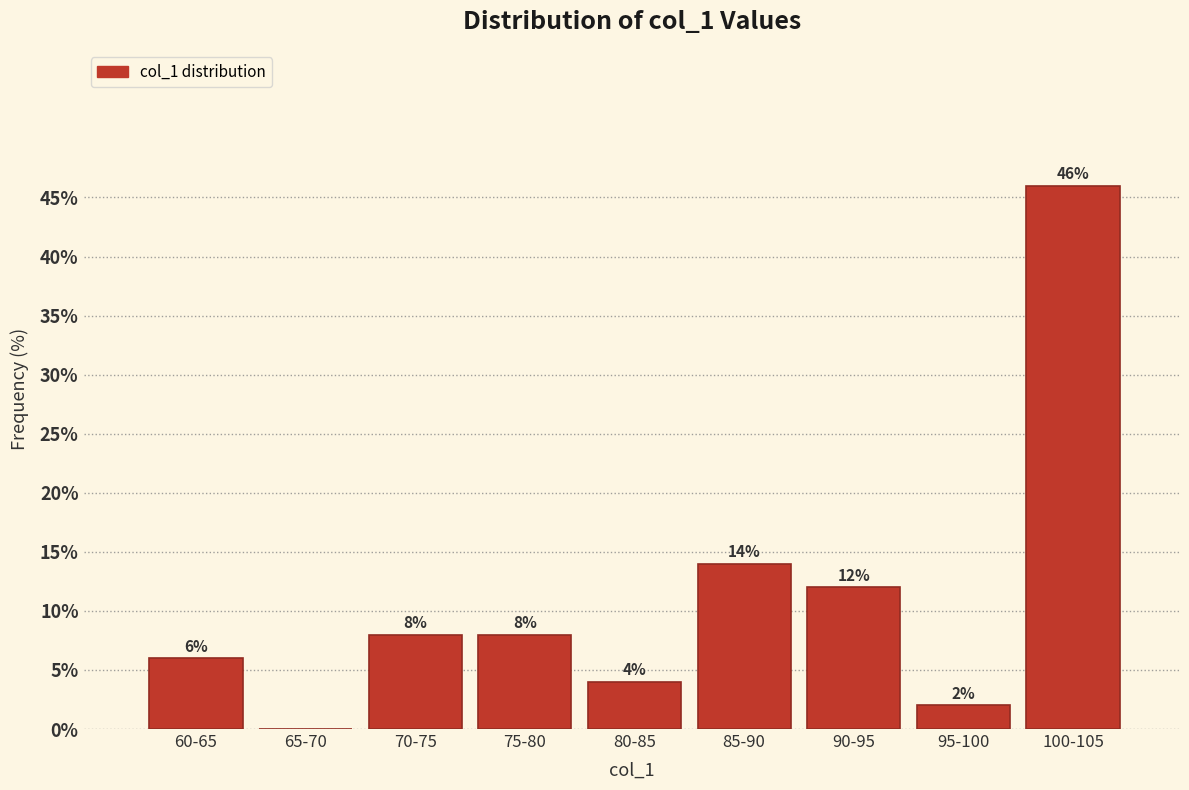

Reading left to right, what are all the values shown in this chart?

60-65=6.0	65-70=0.0	70-75=8.0	75-80=8.0	80-85=4.0	85-90=14.0	90-95=12.0	95-100=2.0	100-105=46.0